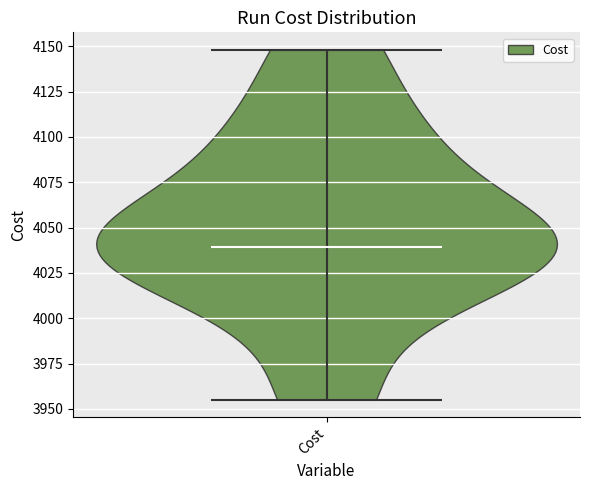

Read this violin plot against the y-axis: where its median line is, and the lowest and highest points the violin reaches. The values are not printed on the chart, so give them approximately, as read against the axis.

median line 4040, lowest point 3955, highest point 4150